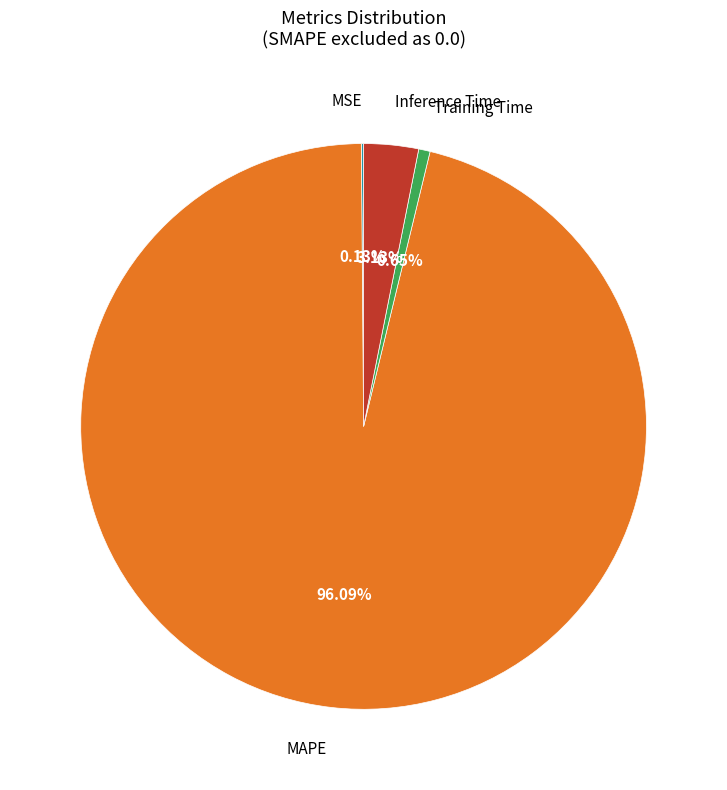

Is there a majority slice in this chart?

Yes